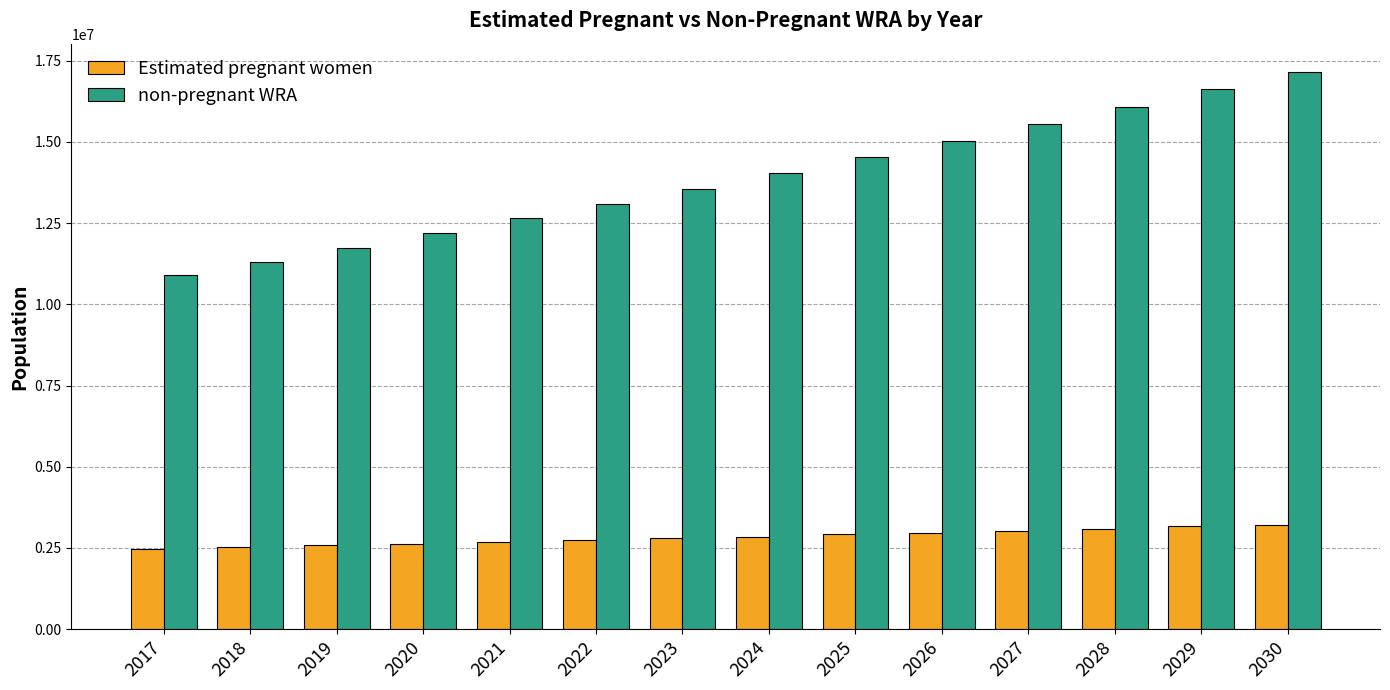

How many data points does each series have?

14